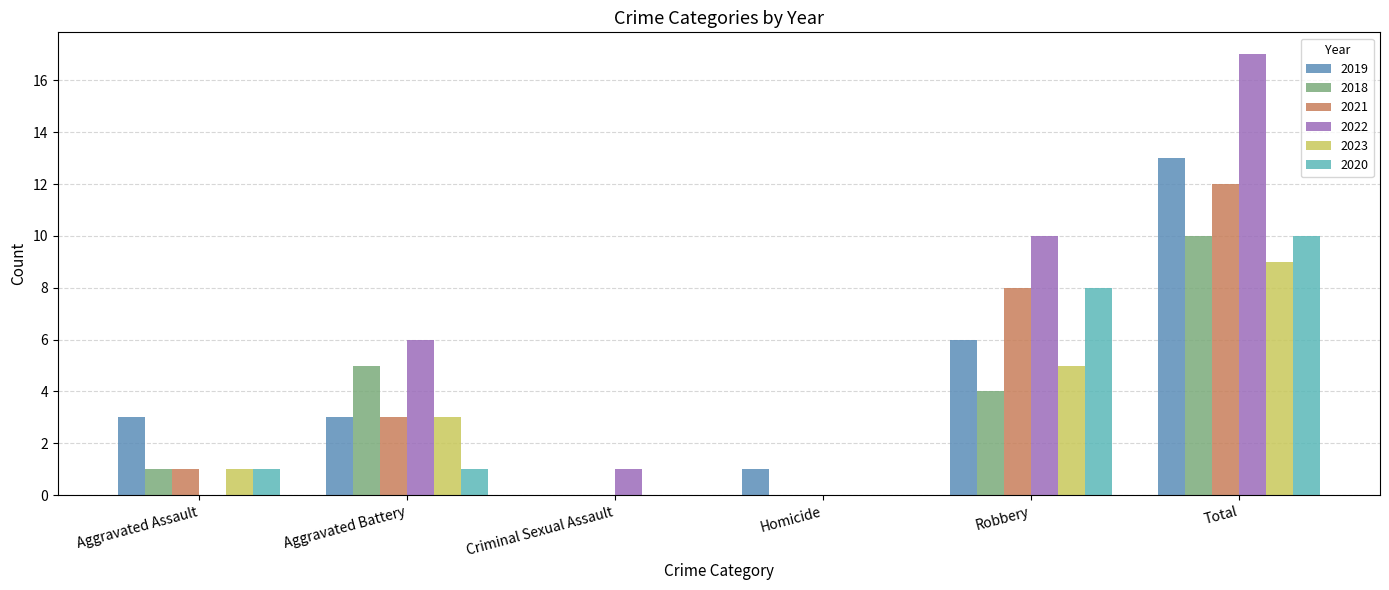

Reading left to right, what are all the values shown in this chart?

2019: Aggravated Assault=3	Aggravated Battery=3	Criminal Sexual Assault=0	Homicide=1	Robbery=6	Total=13
2018: Aggravated Assault=1	Aggravated Battery=5	Criminal Sexual Assault=0	Homicide=0	Robbery=4	Total=10
2021: Aggravated Assault=1	Aggravated Battery=3	Criminal Sexual Assault=0	Homicide=0	Robbery=8	Total=12
2022: Aggravated Assault=0	Aggravated Battery=6	Criminal Sexual Assault=1	Homicide=0	Robbery=10	Total=17
2023: Aggravated Assault=1	Aggravated Battery=3	Criminal Sexual Assault=0	Homicide=0	Robbery=5	Total=9
2020: Aggravated Assault=1	Aggravated Battery=1	Criminal Sexual Assault=0	Homicide=0	Robbery=8	Total=10